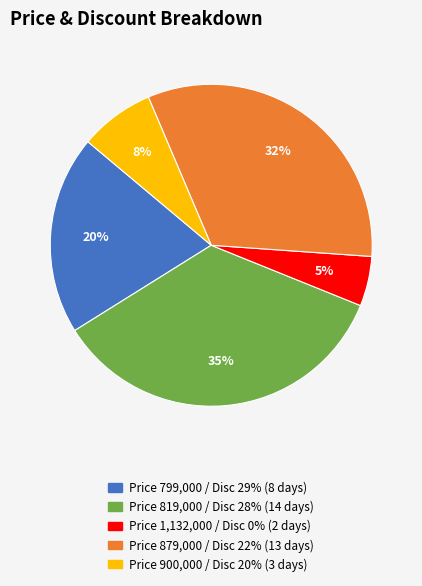

Is there a majority slice in this chart?

No